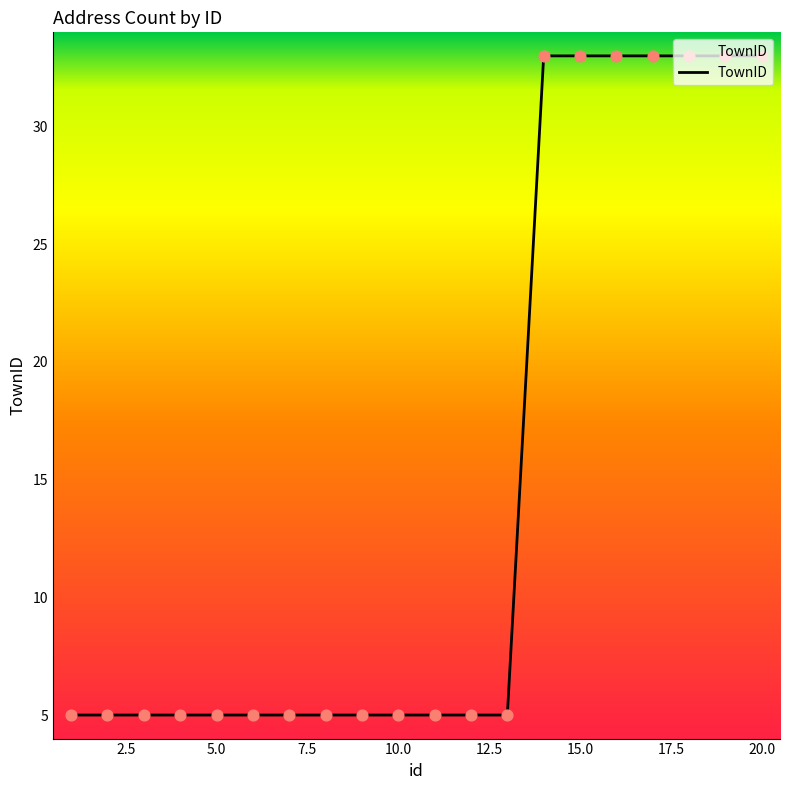

What is the greatest value displayed?

33